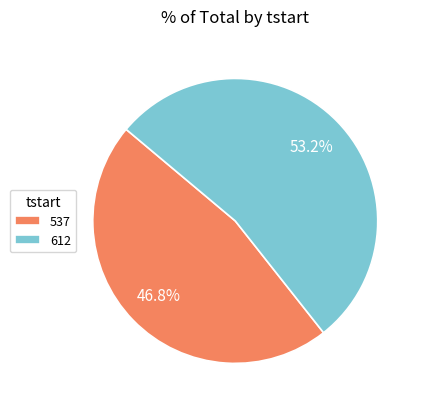

To the nearest percent, what portion does 612 represent?

53%